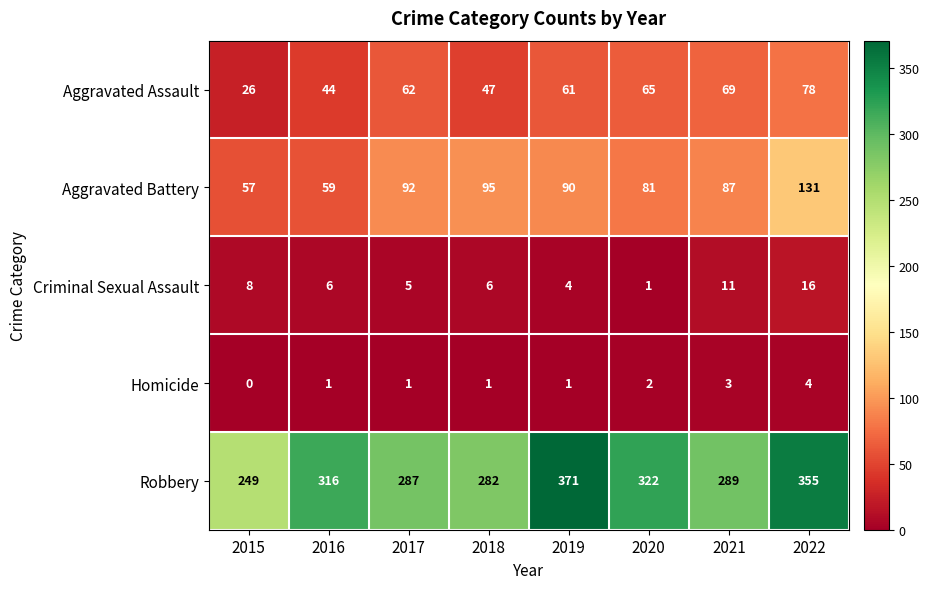

What is the sum of the Aggravated Battery values at 2018 and 2016?

154